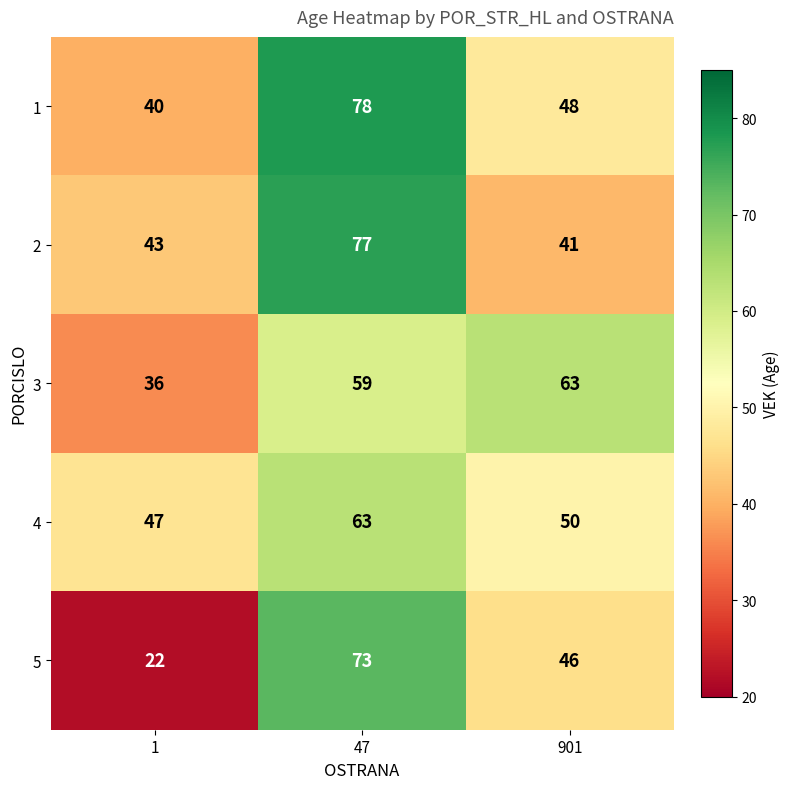

List the labels in order of 3 value, smallest first.

1, 47, 901